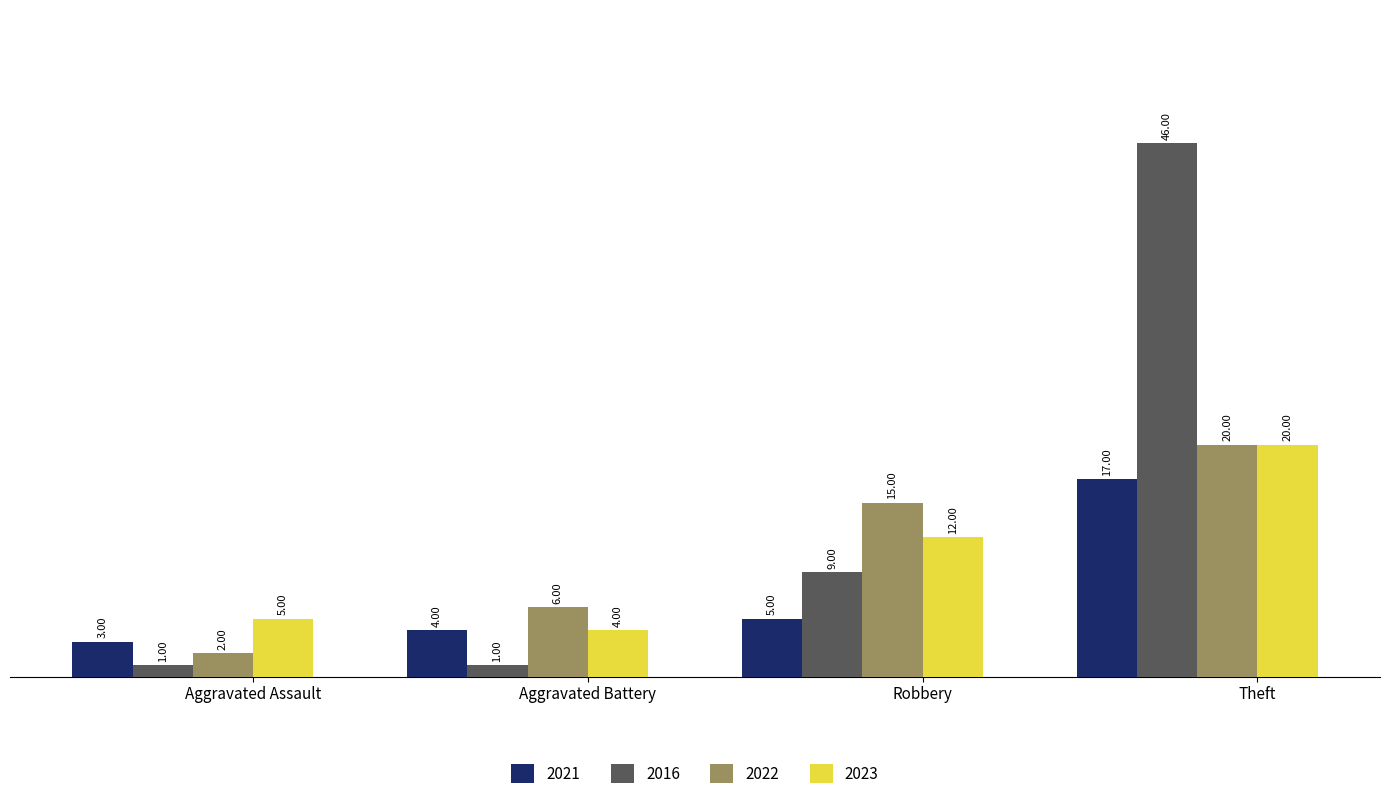

What are all the series names shown in the legend?

2021, 2016, 2022, 2023